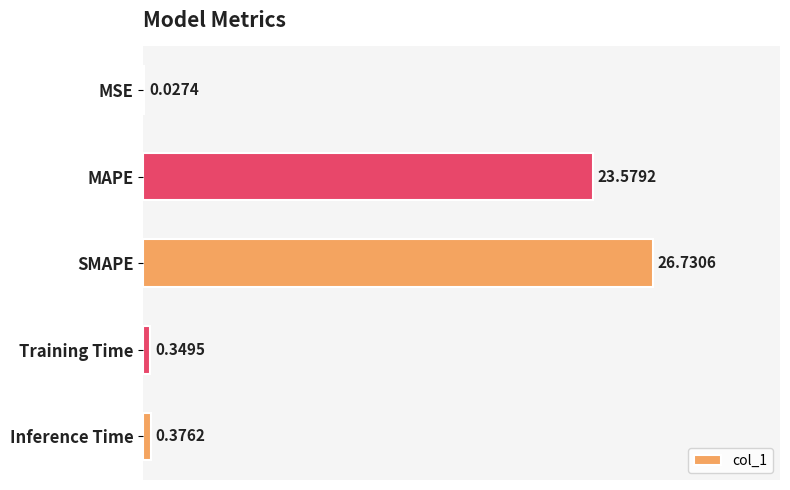

Where is the data nearest to the value 13?

MAPE